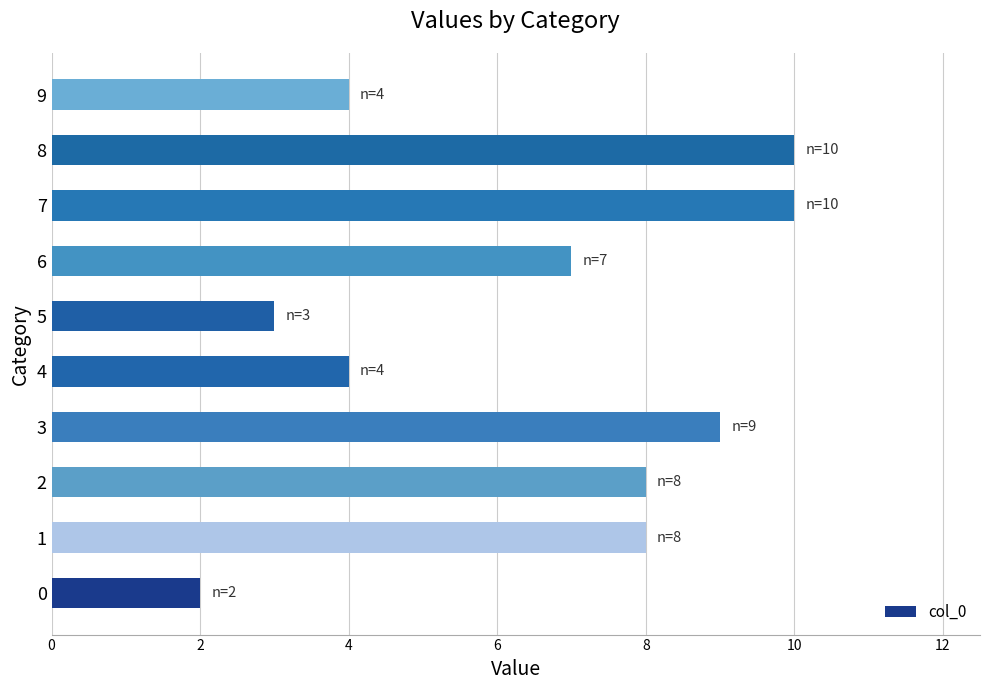

What is the difference between the values at 5 and 1?

5